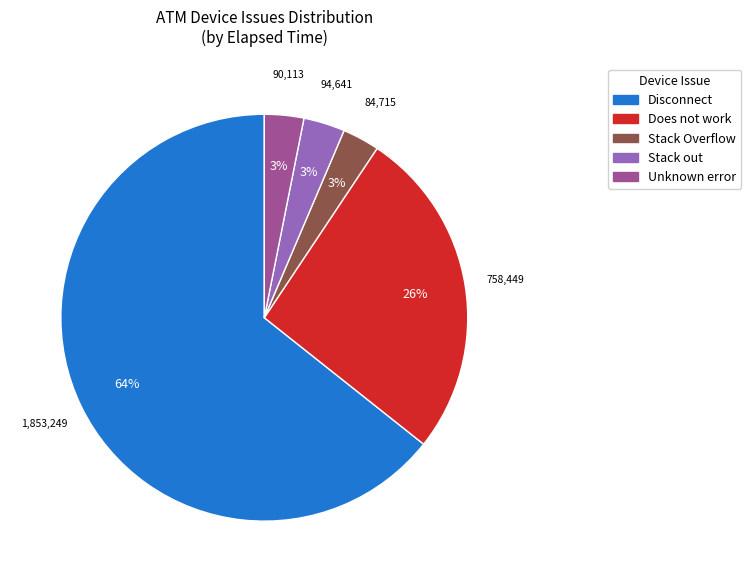

Do Stack out and Unknown error together represent more than half of the pie?

No